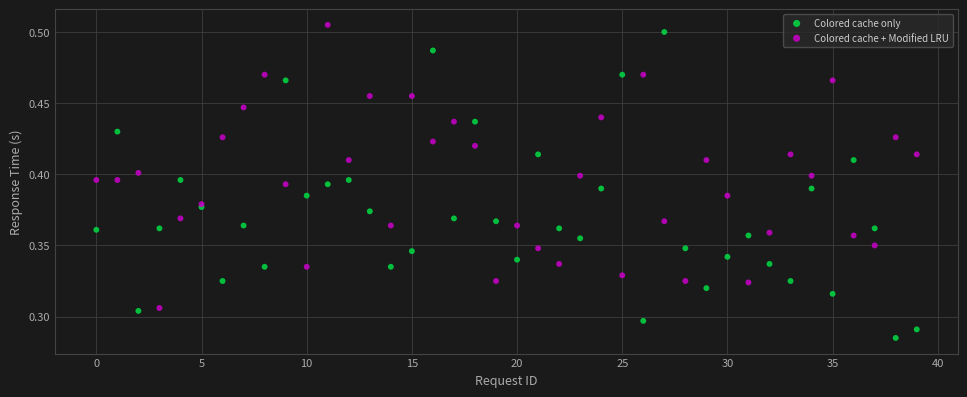

Which series has the widest spread of Y values?

Colored cache only